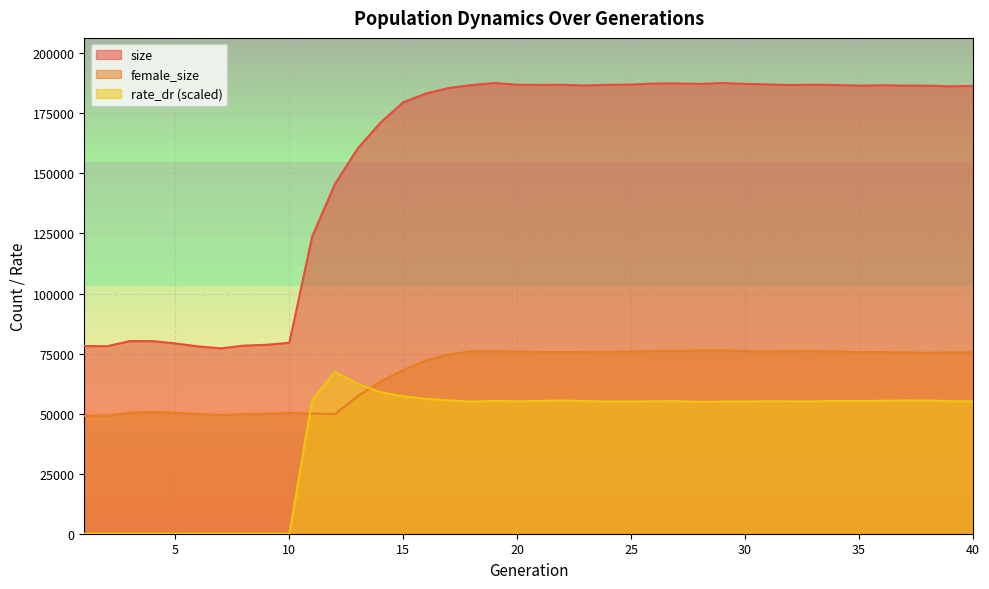

How many data points in female_size are above 75528?

19